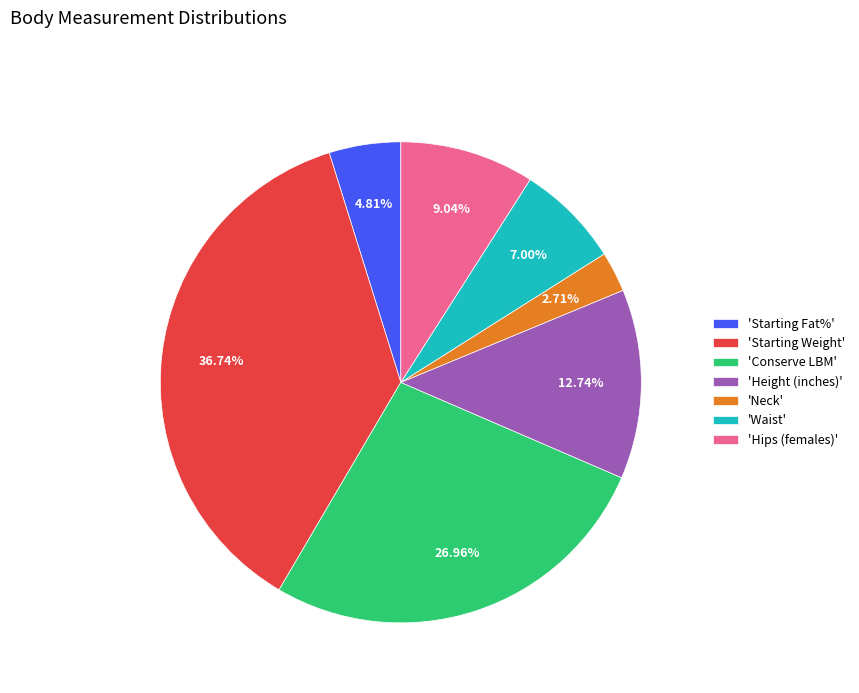

What is the ratio of the value at 'Height (inches)' to the value at 'Starting Weight'?

0.3